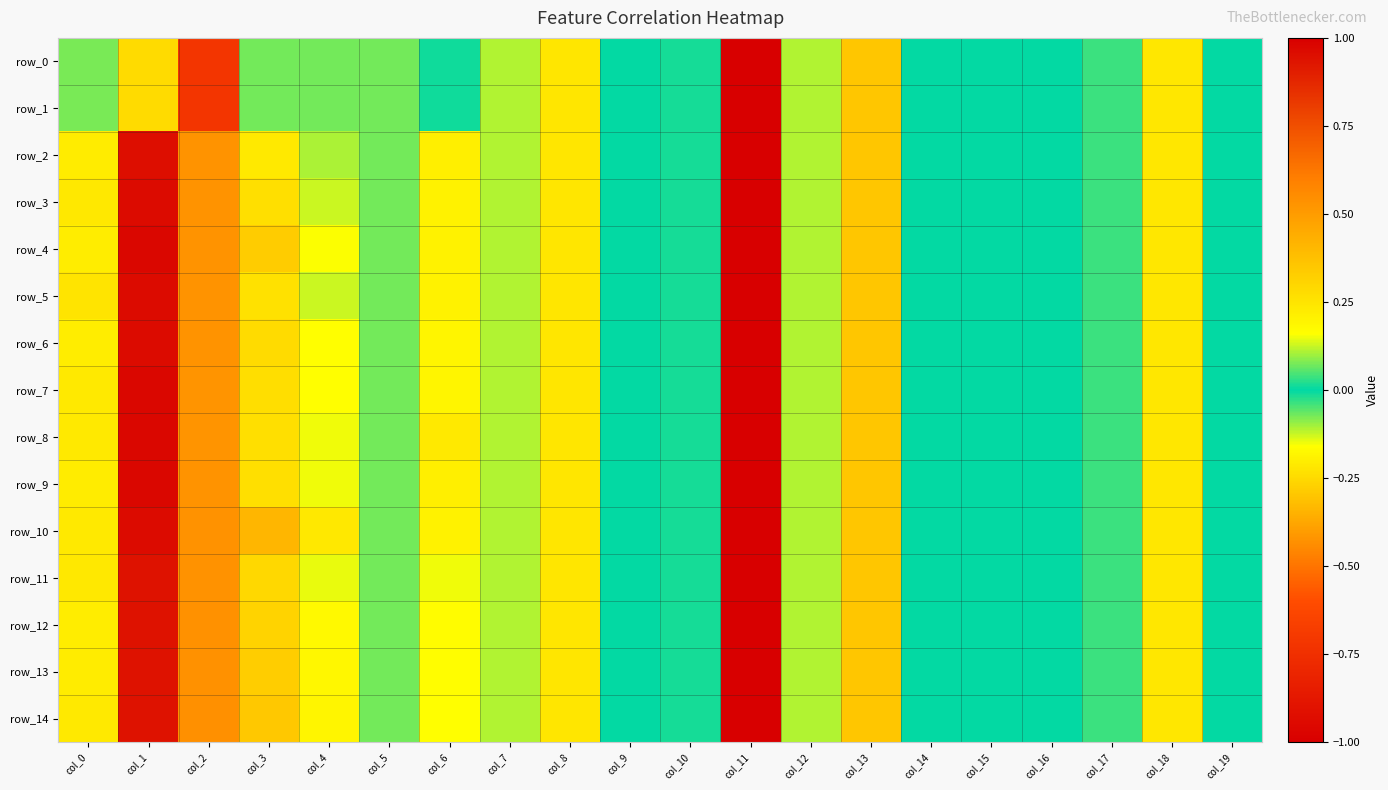

How many negative values does the row_3 series have?

11